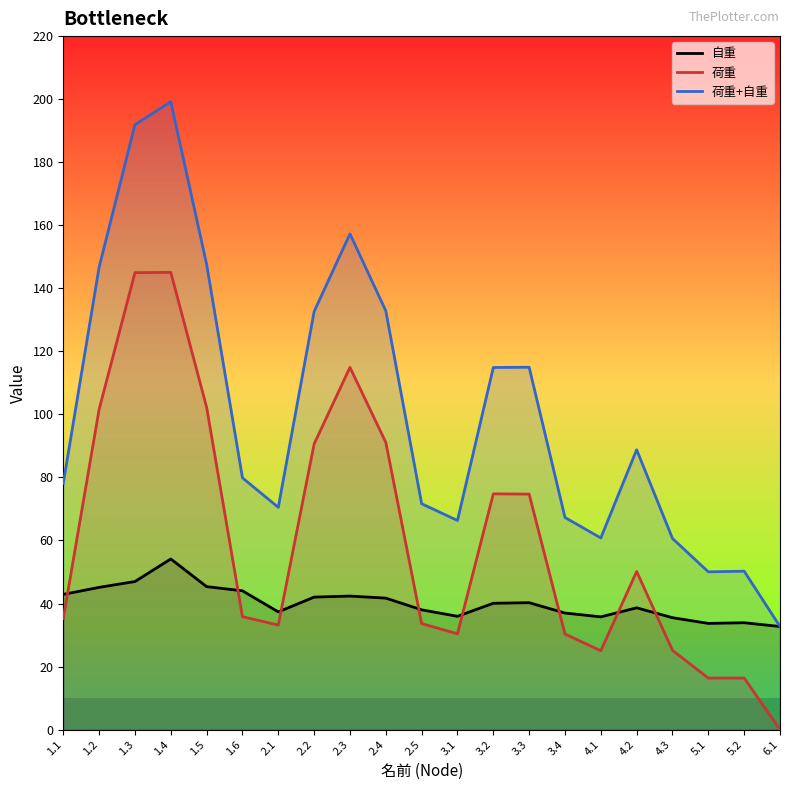

The 荷重+自重 series shows 191.9 at 1.3. True or false?

True